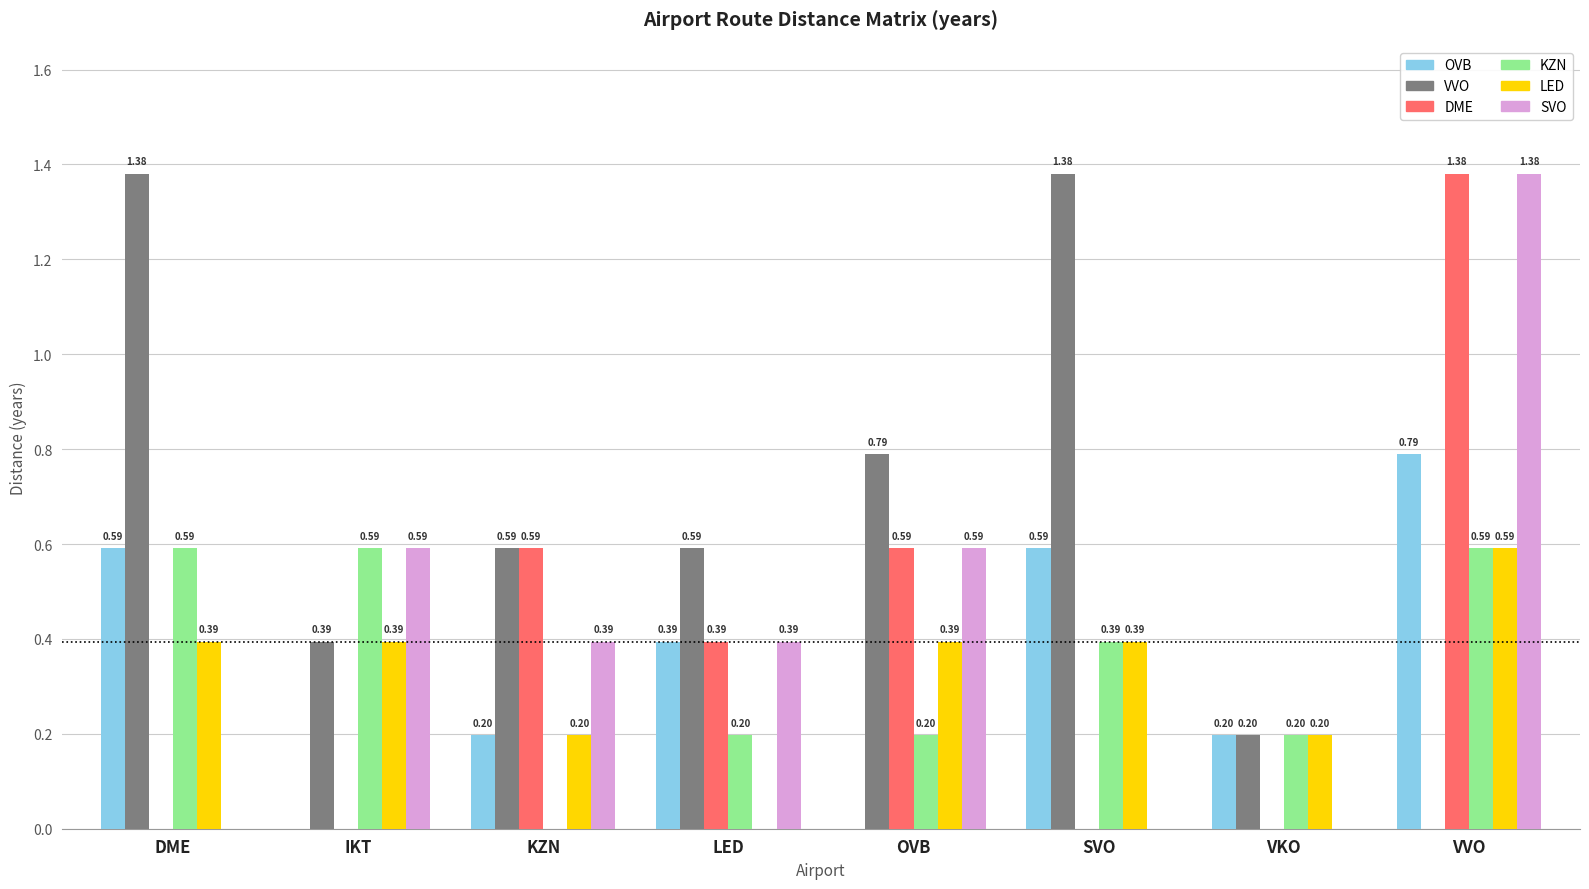

What are all the series names shown in the legend?

OVB, VVO, DME, KZN, LED, SVO